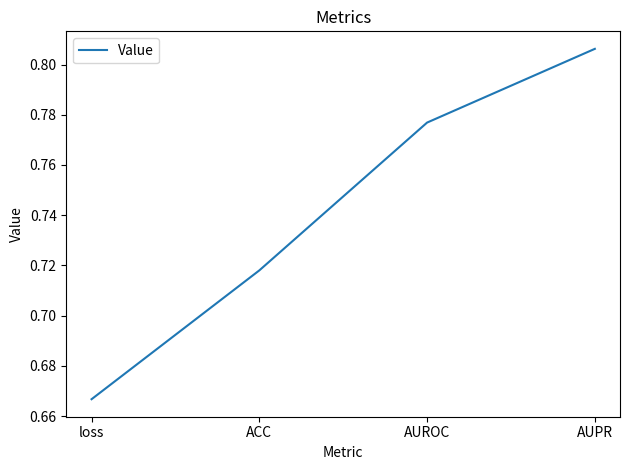

At which label is the value closest to 0?

loss